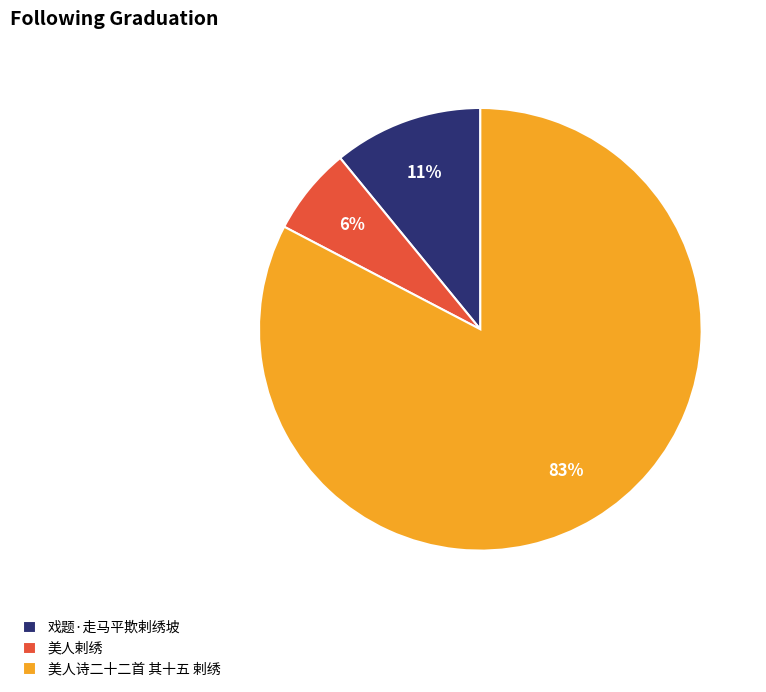

Rank the categories by value from highest to lowest.

美人诗二十二首 其十五 剌绣, 戏题·走马平欺剌绣坡, 美人剌绣